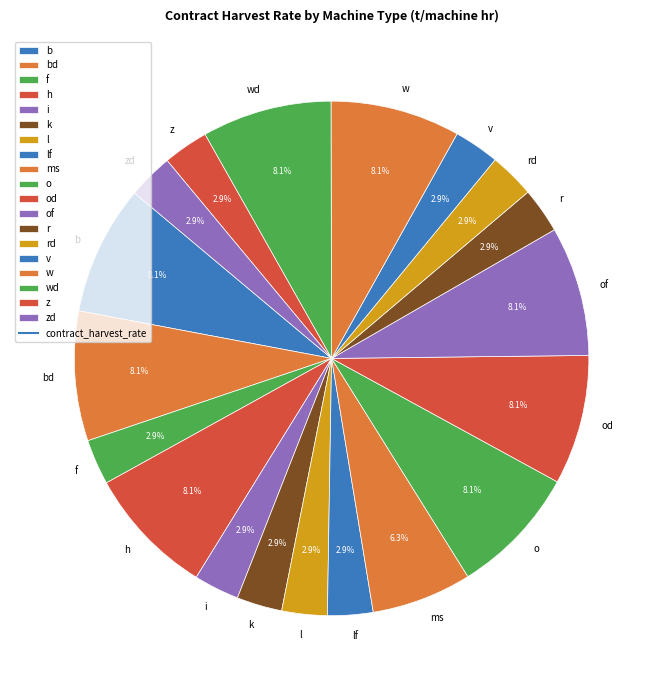

How many segments does this pie chart have?

19